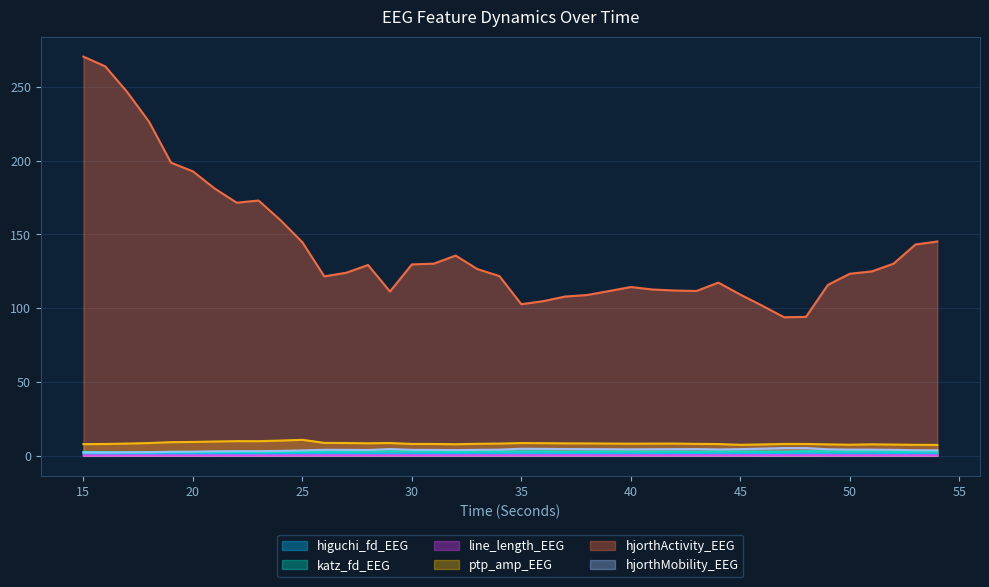

Rank the categories by hjorthMobility_EEG value from highest to lowest.

48, 47, 46, 35, 36, 37, 29, 43, 38, 42, 45, 39, 41, 49, 40, 44, 50, 51, 34, 26, 52, 27, 30, 33, 31, 28, 32, 53, 54, 25, 24, 22, 23, 21, 20, 19, 18, 17, 16, 15